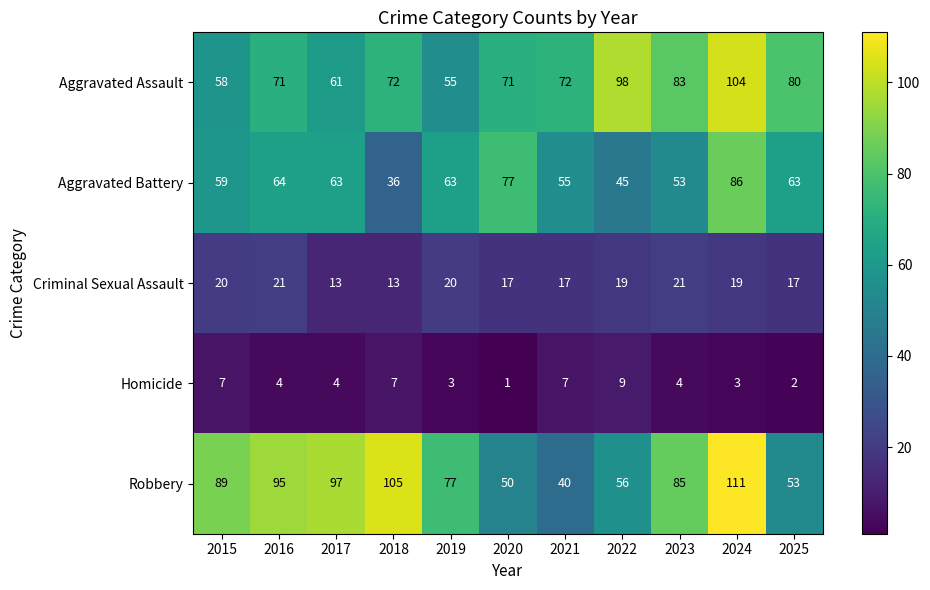

What is the difference between the Homicide values at 2023 and 2015?

3